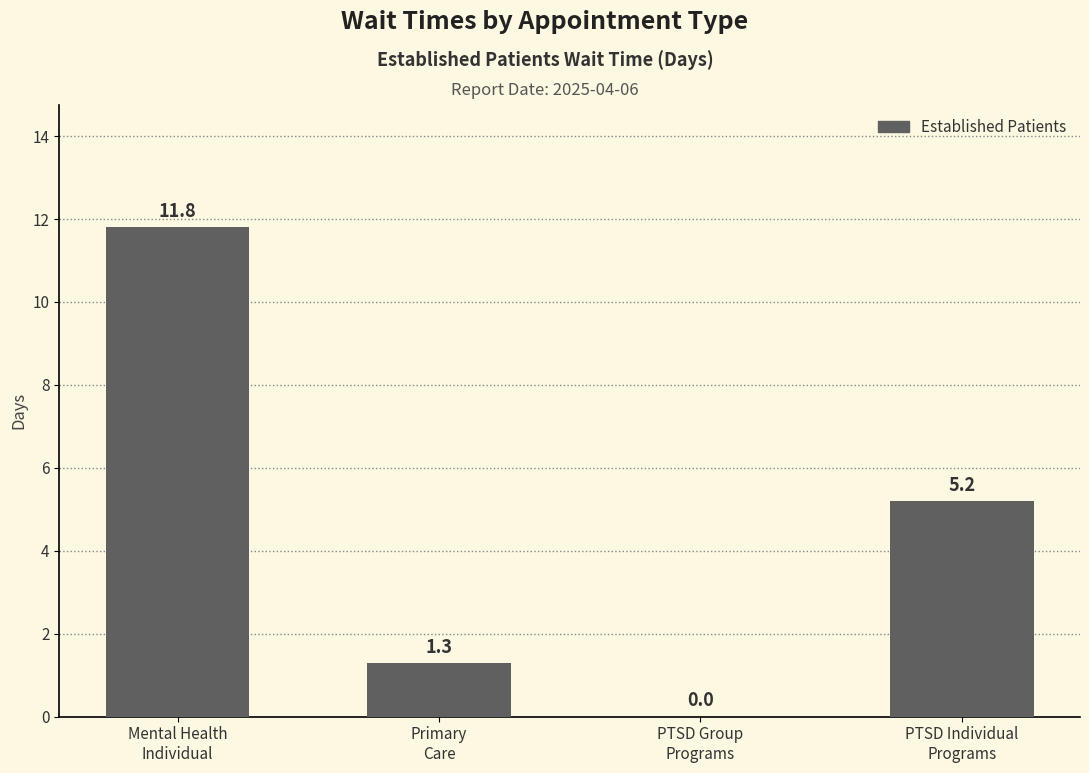

What is the maximum value shown in the chart?

11.8